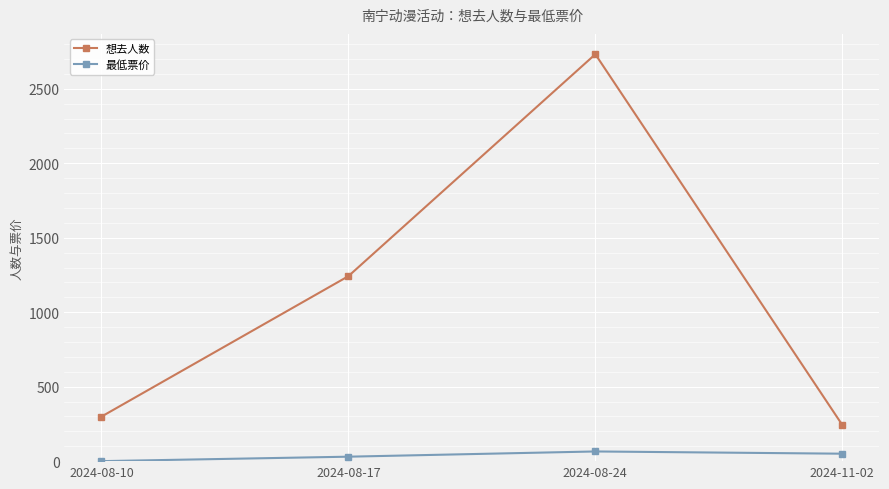

Which series has the largest range (max minus min)?

想去人数